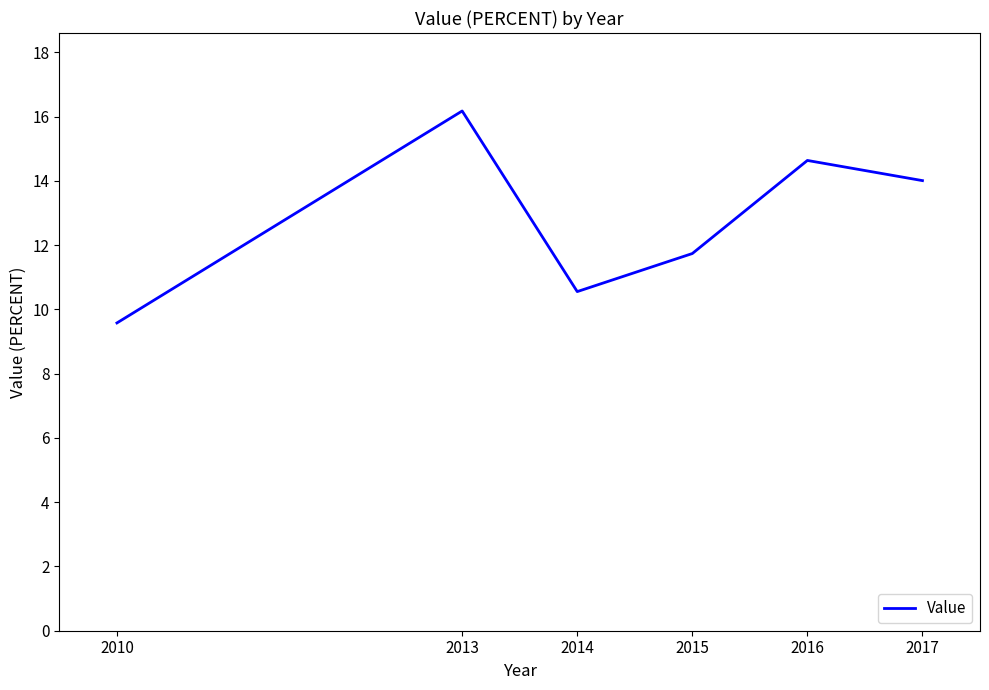

Which has a higher value, 2013 or 2015?

2013